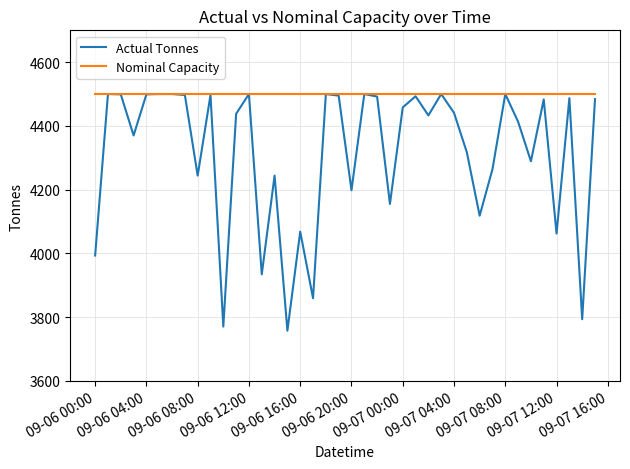

Rank the series by their average value, from lowest to highest.

Actual Tonnes, Nominal Capacity